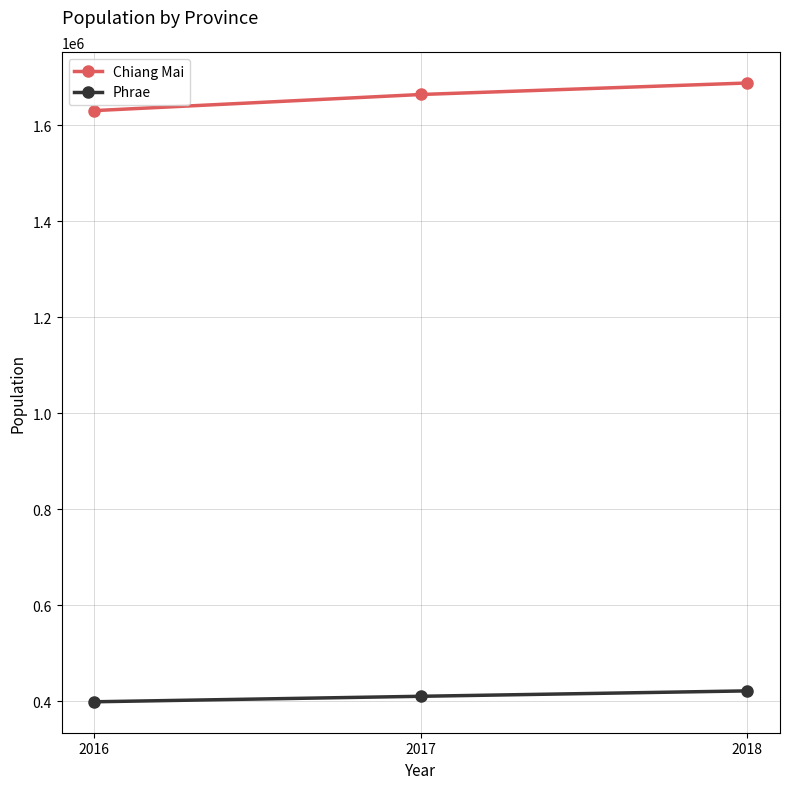

Rank the series at 2018 from highest to lowest value.

Chiang Mai, Phrae